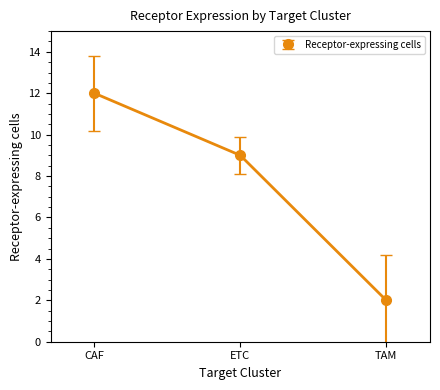

What is the greatest value displayed?

12